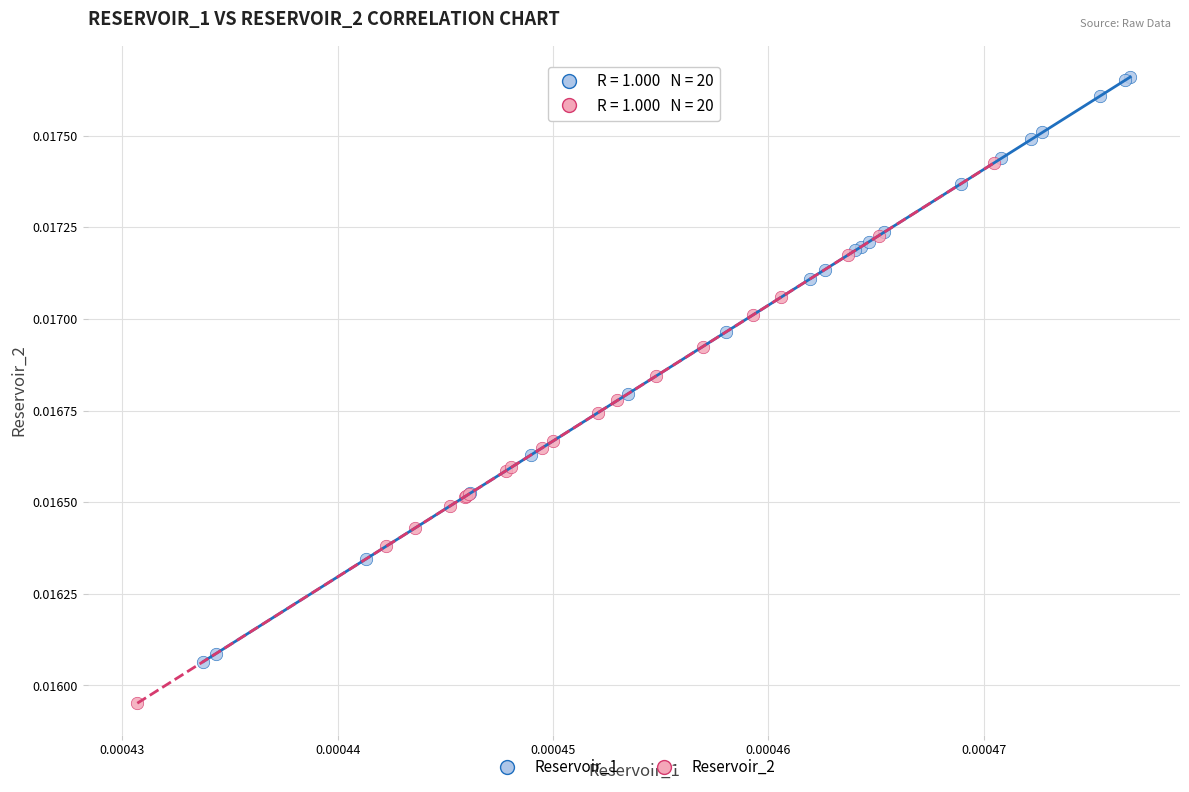

Which series contains the highest Y value?

Reservoir_1